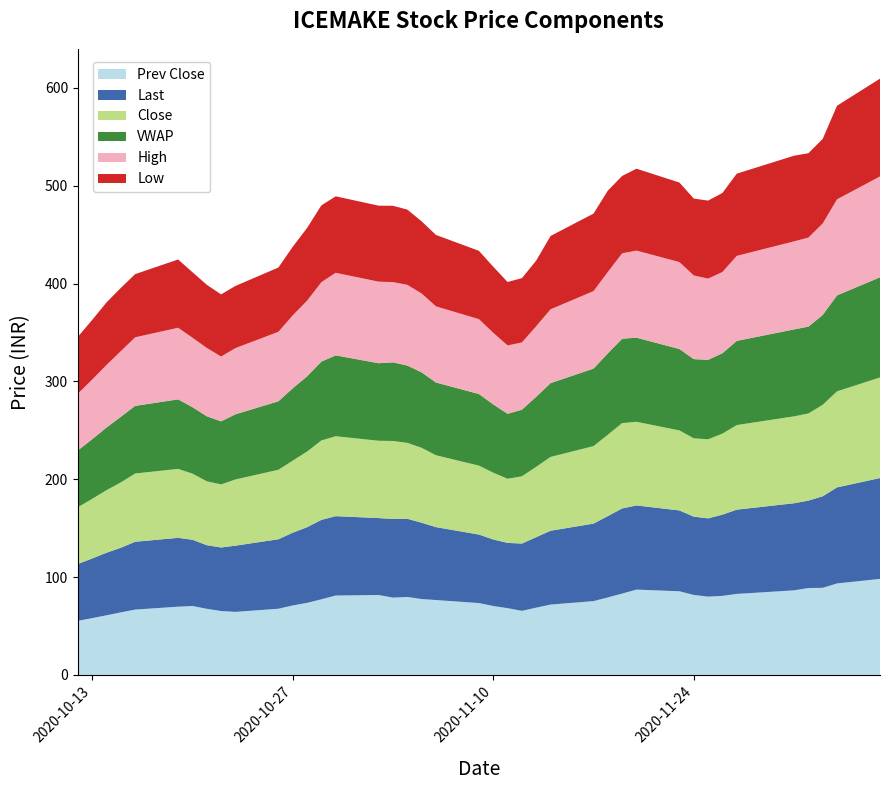

Reading left to right, what are all the values shown in this chart?

Prev Close: 55.3	58.0	61.0	64.0	66.8	69.8	70.5	67.6	65.3	64.5	67.7	71.0	73.7	77.3	81.2	81.7	79.0	79.7	77.5	76.5	73.5	70.5	68.2	65.5	68.8	71.9	75.5	79.2	83.2	87.2	85.5	81.8	80.0	80.8	82.8	86.5	88.8	89.0	93.5	98.2
Last: 58.0	61.0	64.0	66.0	69.3	70.3	67.7	65.0	65.0	67.7	71.0	74.3	77.3	81.2	81.1	78.6	80.4	79.9	78.0	74.5	70.0	68.0	66.7	68.8	72.0	75.5	79.2	83.2	87.0	86.0	82.6	80.0	80.0	83.0	86.1	89.0	89.3	93.5	98.2	103.0
Close: 58.0	61.0	64.0	66.8	69.8	70.5	67.6	65.3	64.5	67.7	71.0	73.7	77.3	81.2	81.7	79.0	79.7	77.5	76.5	73.5	70.5	68.2	65.5	68.8	71.9	75.5	79.2	83.2	87.2	85.5	81.8	80.0	80.8	82.8	86.5	88.8	89.0	93.5	98.2	102.8
VWAP: 58.0	61.0	64.0	67.0	69.1	71.0	67.9	66.4	64.4	66.6	70.0	73.9	76.9	80.6	82.6	79.2	80.3	79.0	77.1	74.3	73.2	69.8	66.4	68.0	71.6	75.4	79.2	83.2	86.3	86.0	83.2	80.9	81.2	82.2	86.0	88.9	88.8	91.8	98.1	102.4
High: 58.0	61.0	64.0	67.1	70.1	73.2	71.0	69.8	66.2	67.7	71.0	74.5	77.3	81.2	84.4	83.3	82.0	82.5	80.6	77.8	76.5	73.2	69.8	68.8	72.1	75.5	79.2	83.2	87.3	89.0	88.8	85.5	83.0	83.0	86.9	90.0	91.0	93.5	98.2	103.0
Low: 58.0	61.0	64.0	64.6	64.5	69.8	67.0	64.5	63.5	63.5	65.7	70.1	74.3	78.5	78.2	77.7	78.0	76.9	73.7	73.0	69.8	67.5	64.8	65.7	67.0	75.0	79.2	83.2	79.0	83.7	81.2	78.5	79.7	80.8	84.0	87.5	86.2	86.4	95.7	100.0